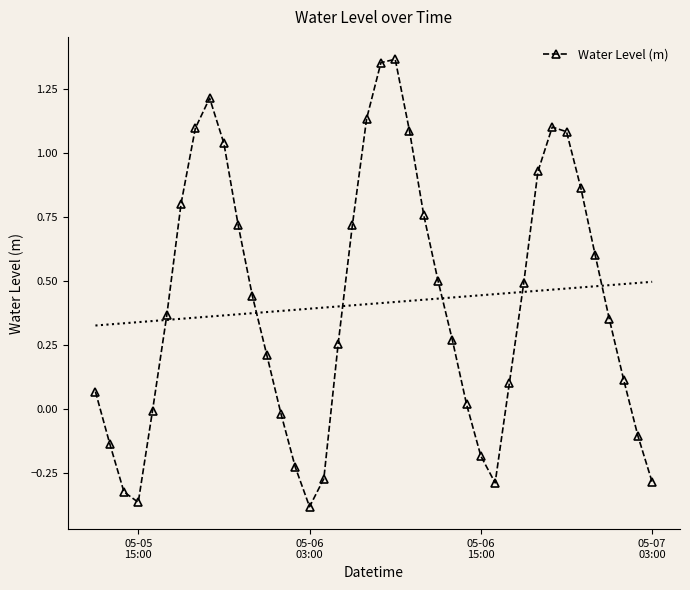

True or false: Water Level (m) has more than 2 points higher than both neighbors.

True